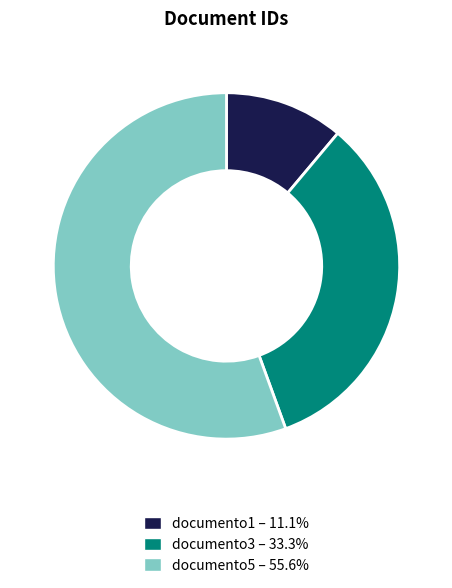

Combined, do documento3 and documento1 account for over 50%?

No